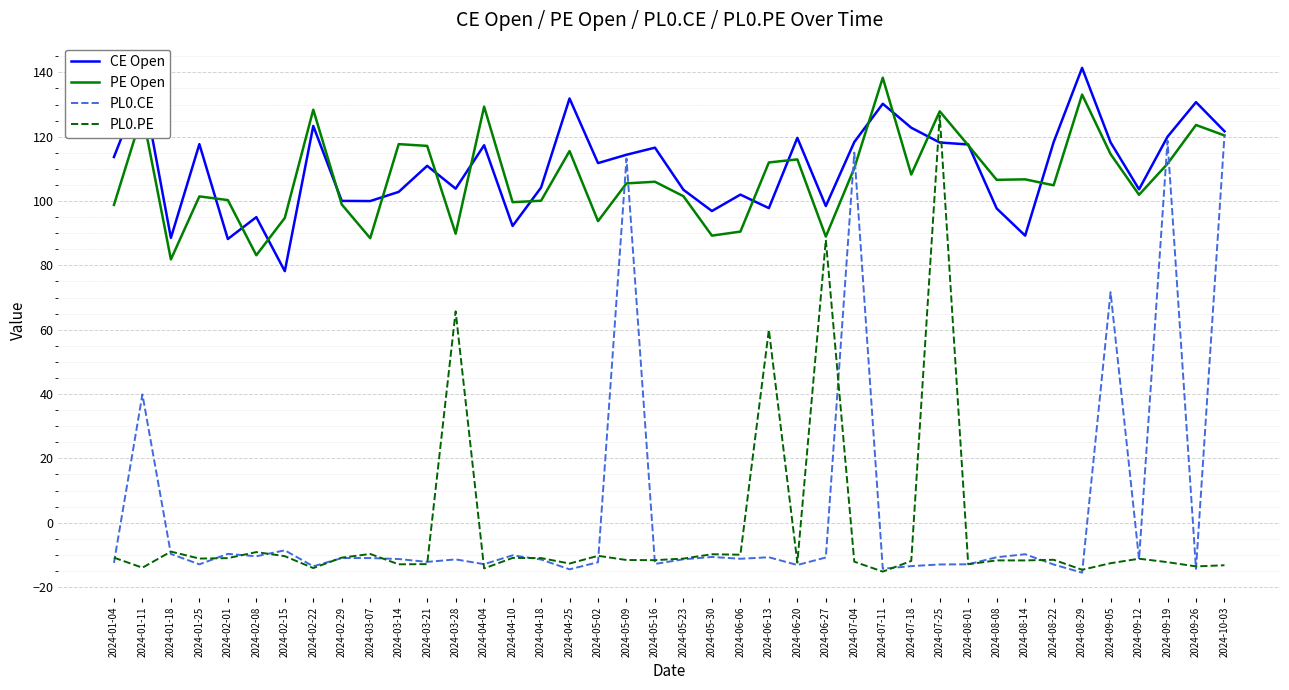

True or false: CE Open and PL0.PE cross at least once.

True